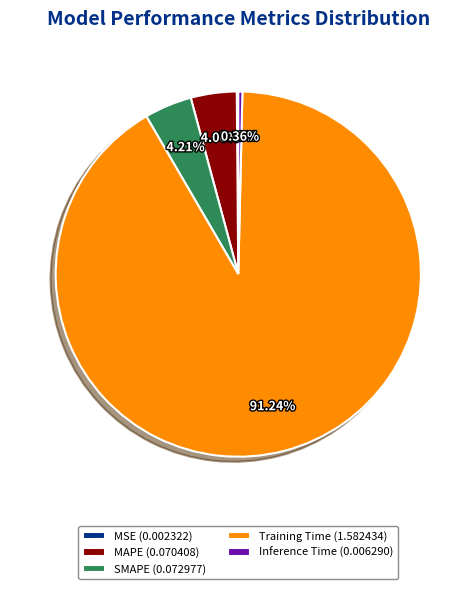

Combined, do SMAPE (0.072977) and Training Time (1.582434) account for over 50%?

Yes